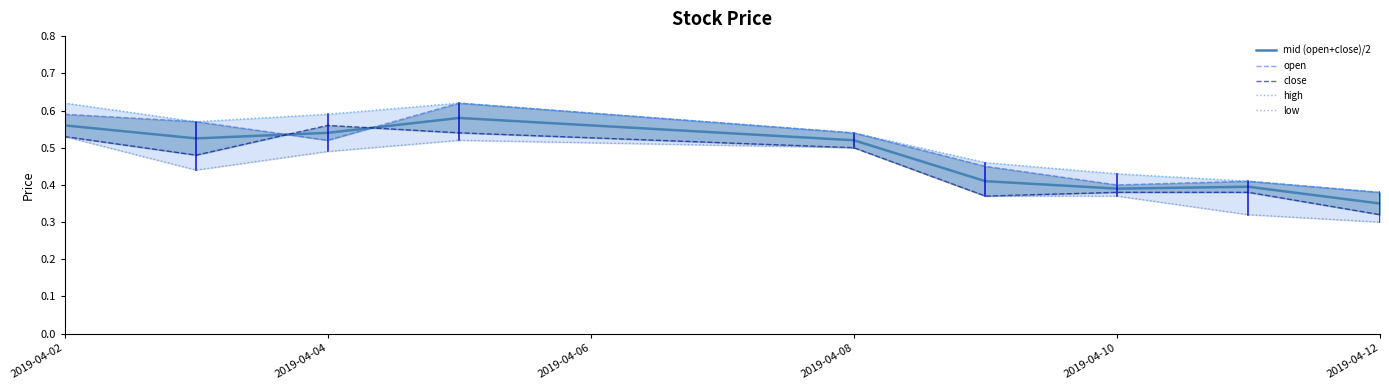

True or false: close and high intersect in this chart.

False